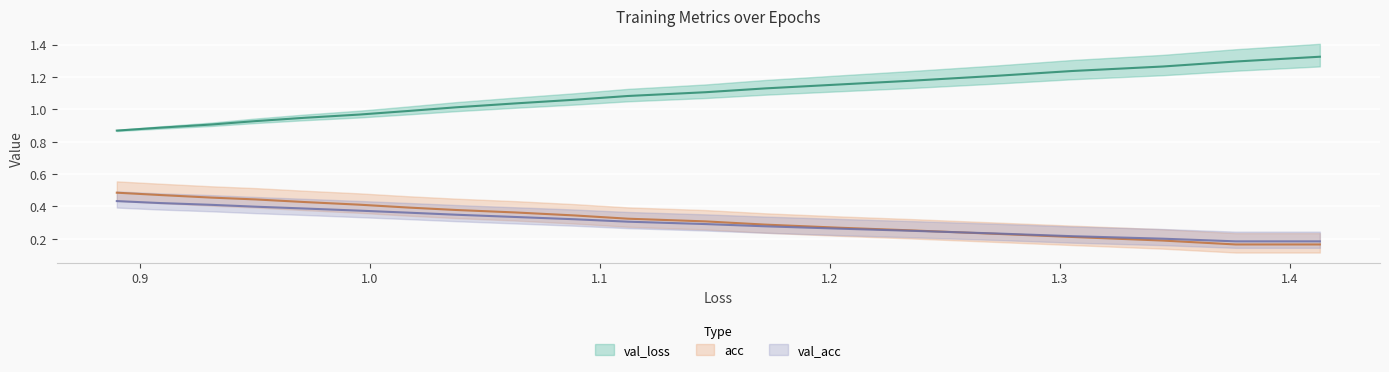

Count the number of categories in the chart.

20